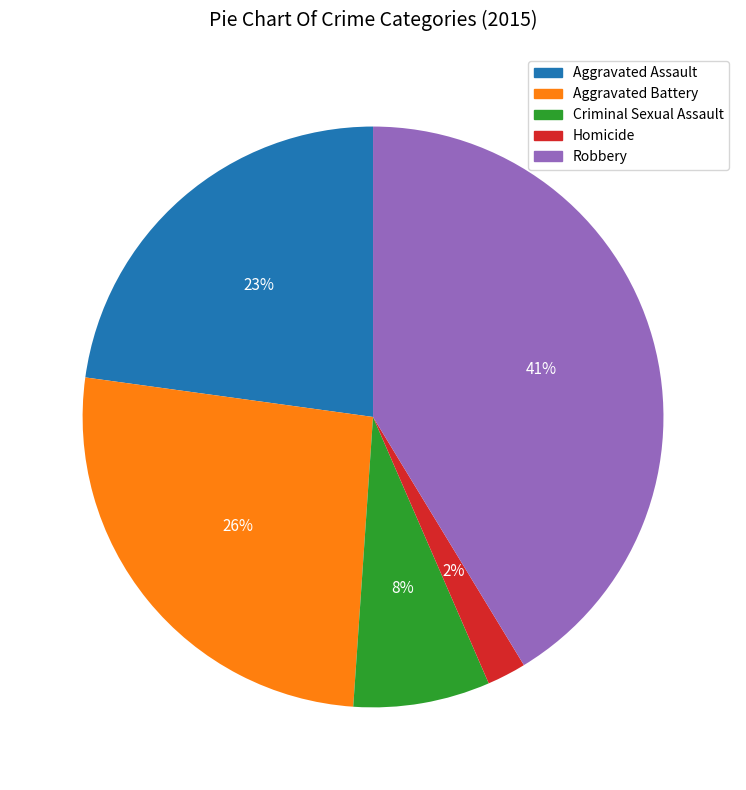

Which has a higher value, Homicide or Aggravated Assault?

Aggravated Assault